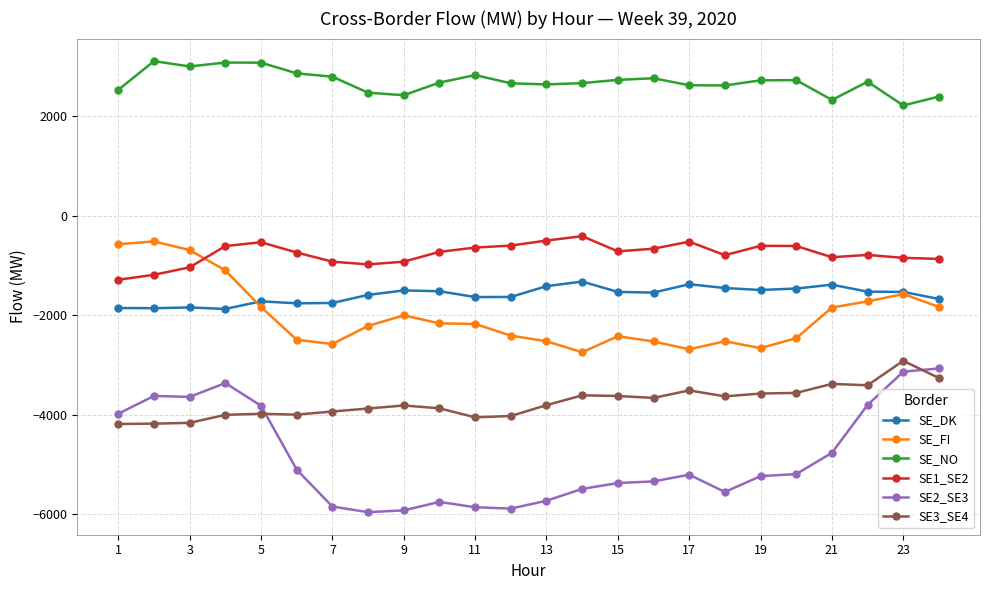

Which series has the largest total across all categories?

SE_NO